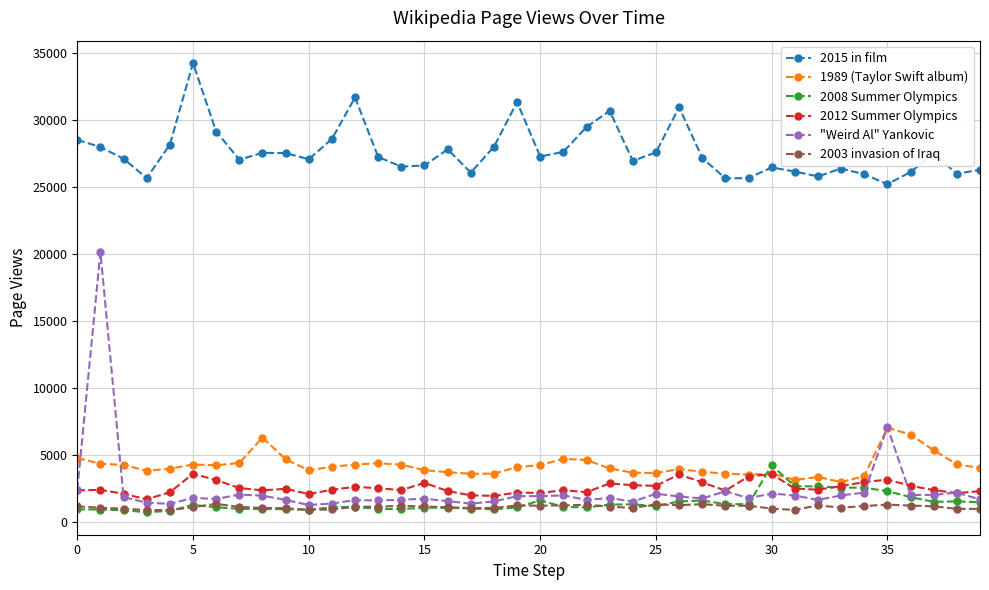

What are all the series names shown in the legend?

2015 in film, 1989 (Taylor Swift album), 2008 Summer Olympics, 2012 Summer Olympics, "Weird Al" Yankovic, 2003 invasion of Iraq